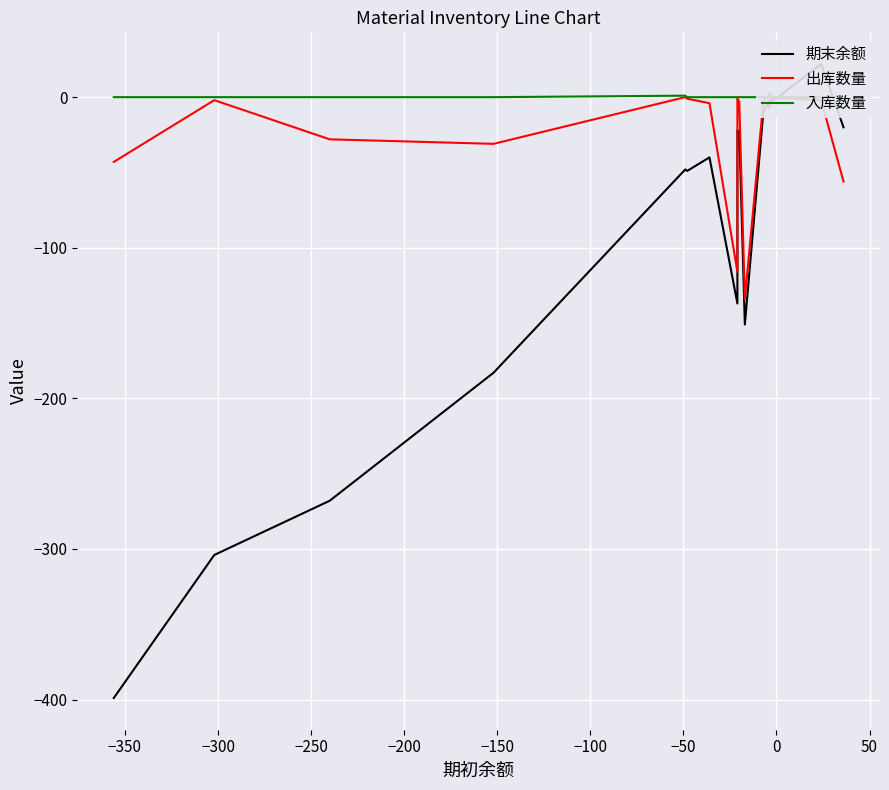

Count the number of categories in the chart.

20